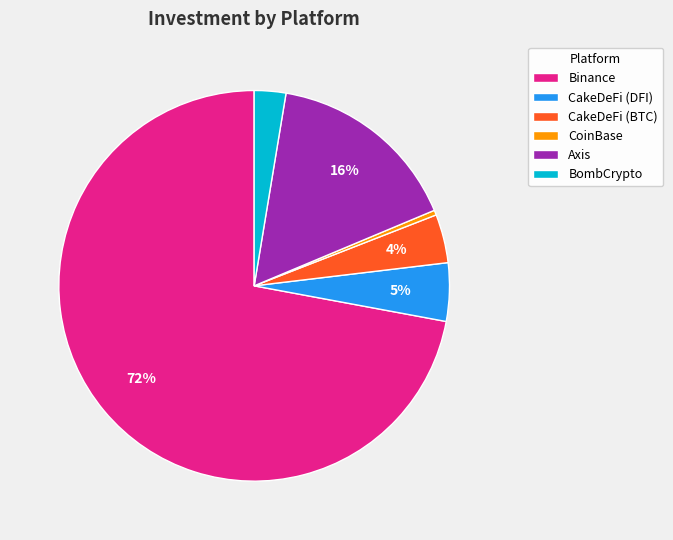

Which slice is the largest?

Binance